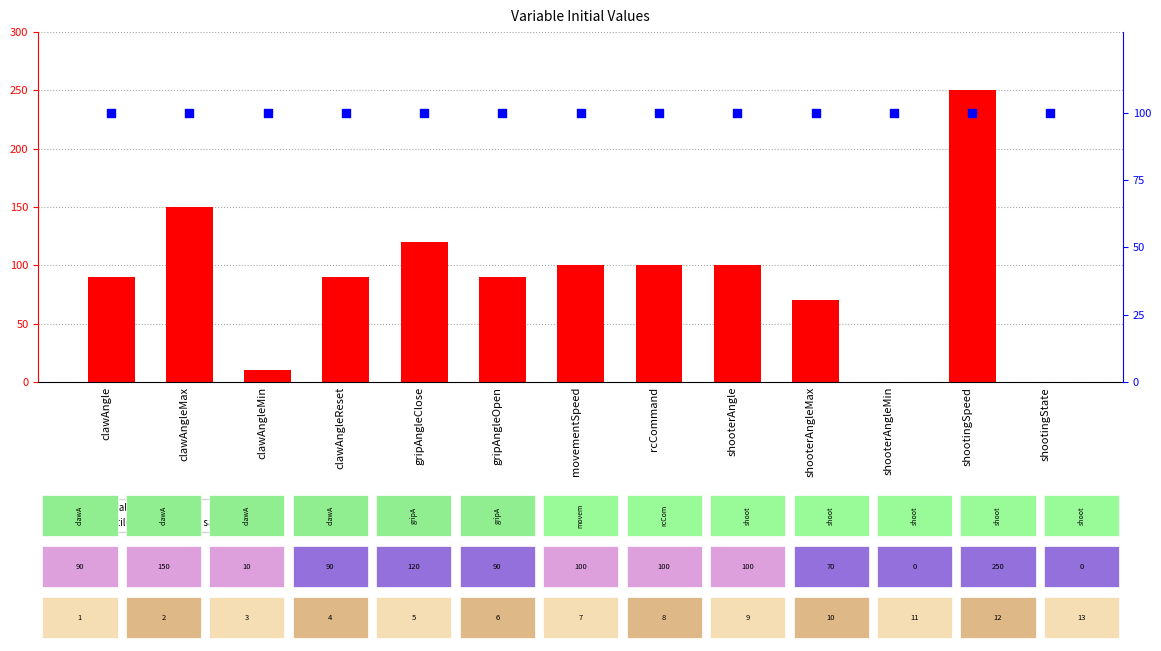

What are all the series names shown in the legend?

Initial Value, percentile rank within the sample